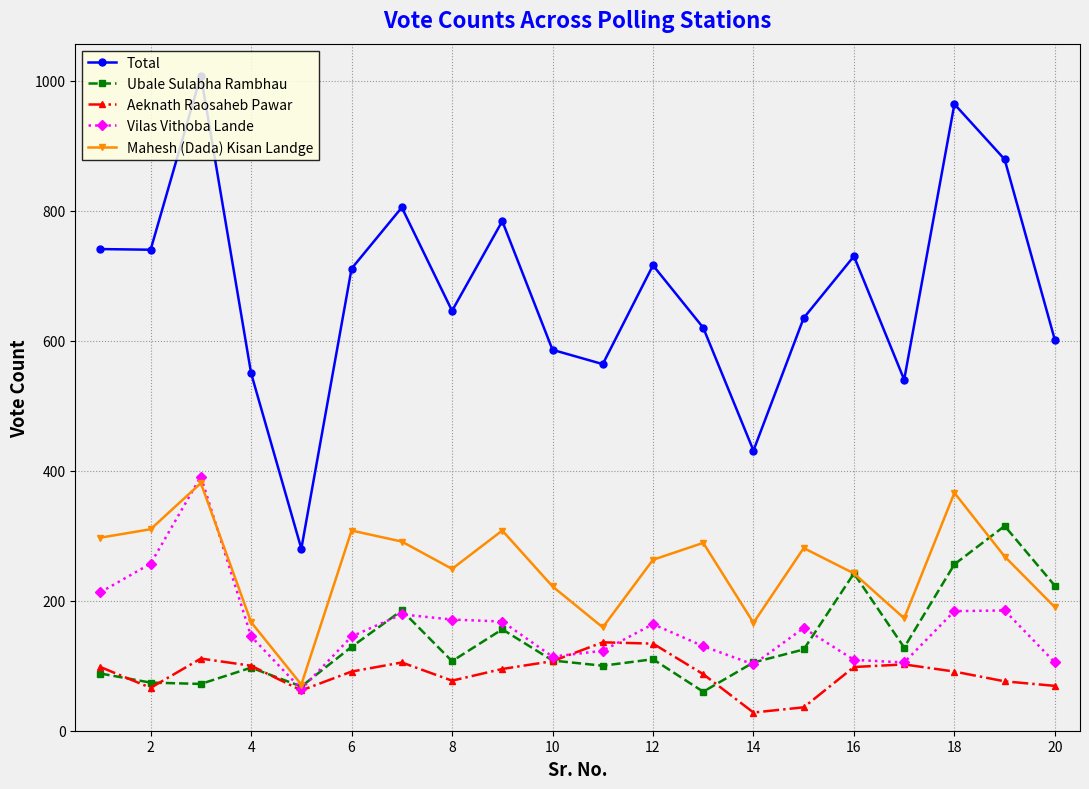

Which series has the largest total across all categories?

Total